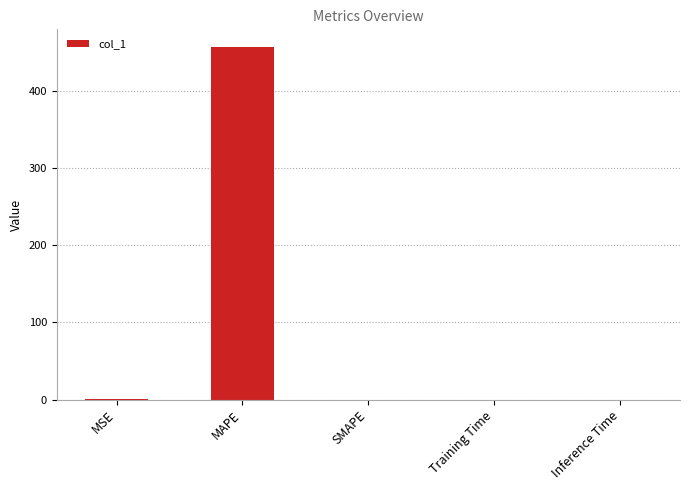

How many series are shown in this chart?

1